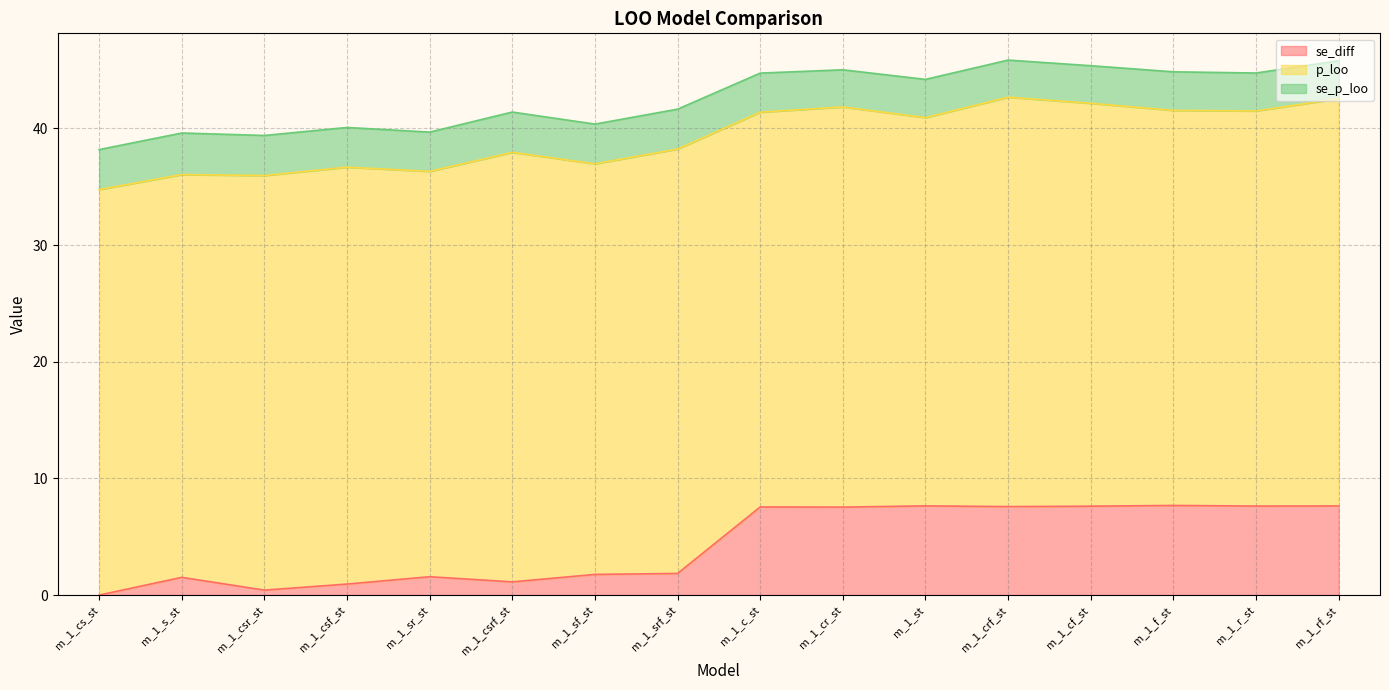

Which series has the largest total across all categories?

p_loo